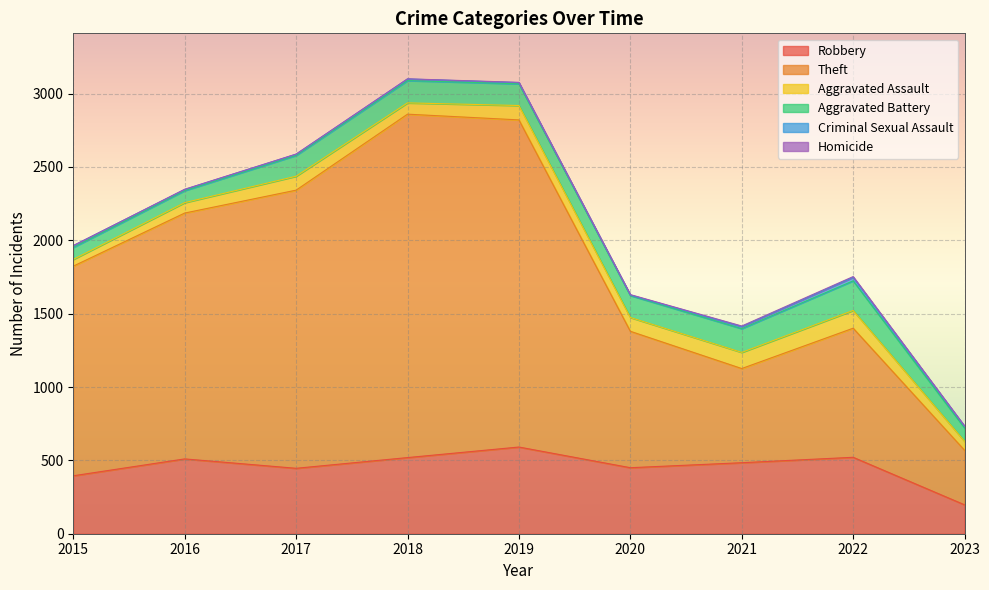

Reading left to right, list all the values displayed in this chart.

Robbery: 2015=395	2016=510	2017=446	2018=519	2019=591	2020=450	2021=484	2022=521	2023=197
Theft: 2015=1429	2016=1676	2017=1896	2018=2341	2019=2230	2020=930	2021=642	2022=880	2023=372
Aggravated Assault: 2015=46	2016=71	2017=95	2018=77	2019=98	2020=94	2021=110	2022=121	2023=61
Aggravated Battery: 2015=82	2016=82	2017=142	2018=152	2019=148	2020=150	2021=162	2022=202	2023=91
Criminal Sexual Assault: 2015=12	2016=8	2017=8	2018=11	2019=8	2020=3	2021=14	2022=24	2023=11
Homicide: 2015=0	2016=1	2017=1	2018=1	2019=2	2020=3	2021=4	2022=5	2023=2